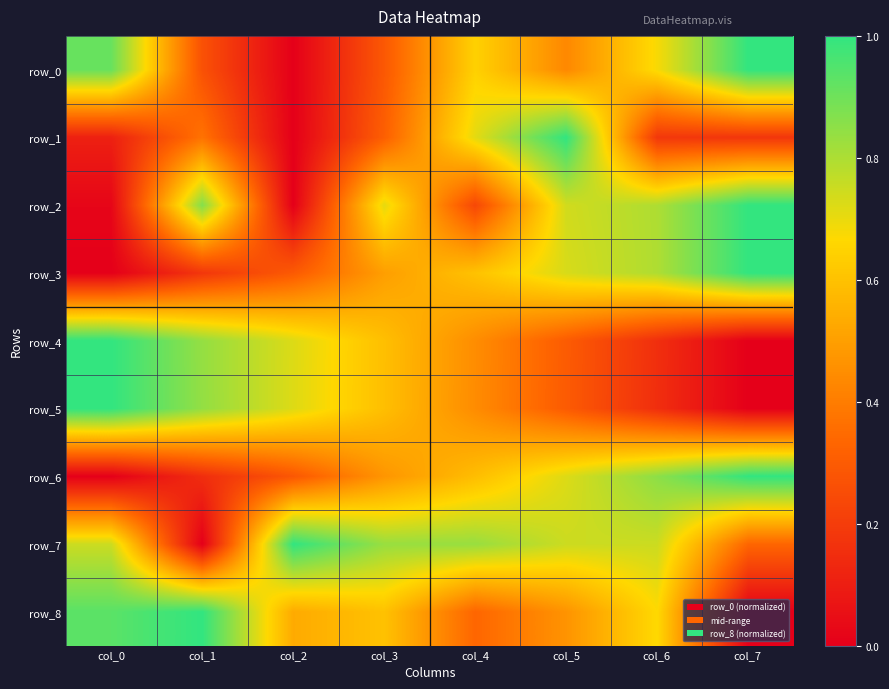

What is the sum of all row_0 values?

4.2